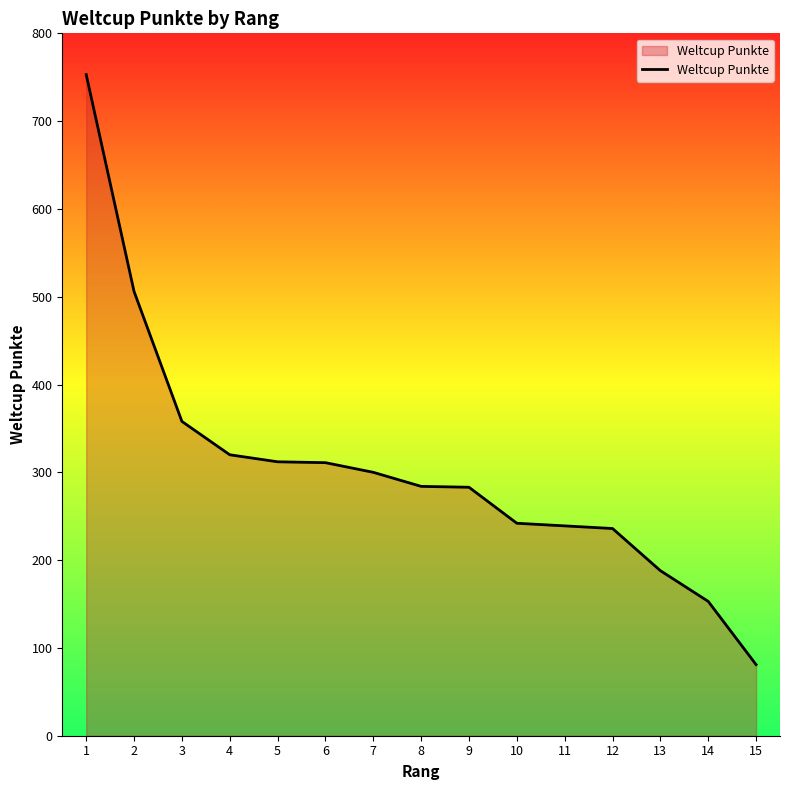

How many series are shown in this chart?

1